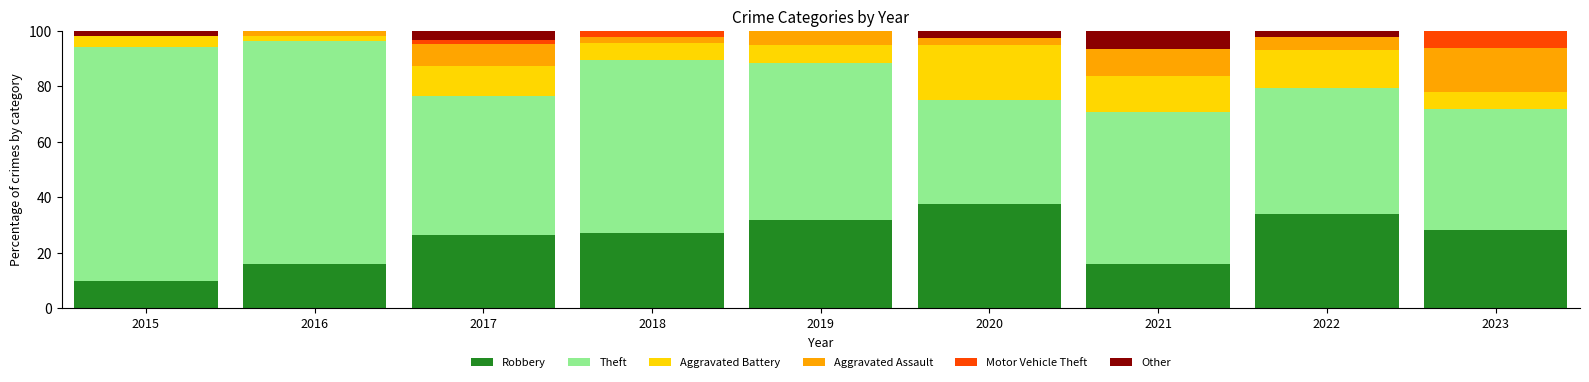

What is the sum of all Robbery values?

226.8